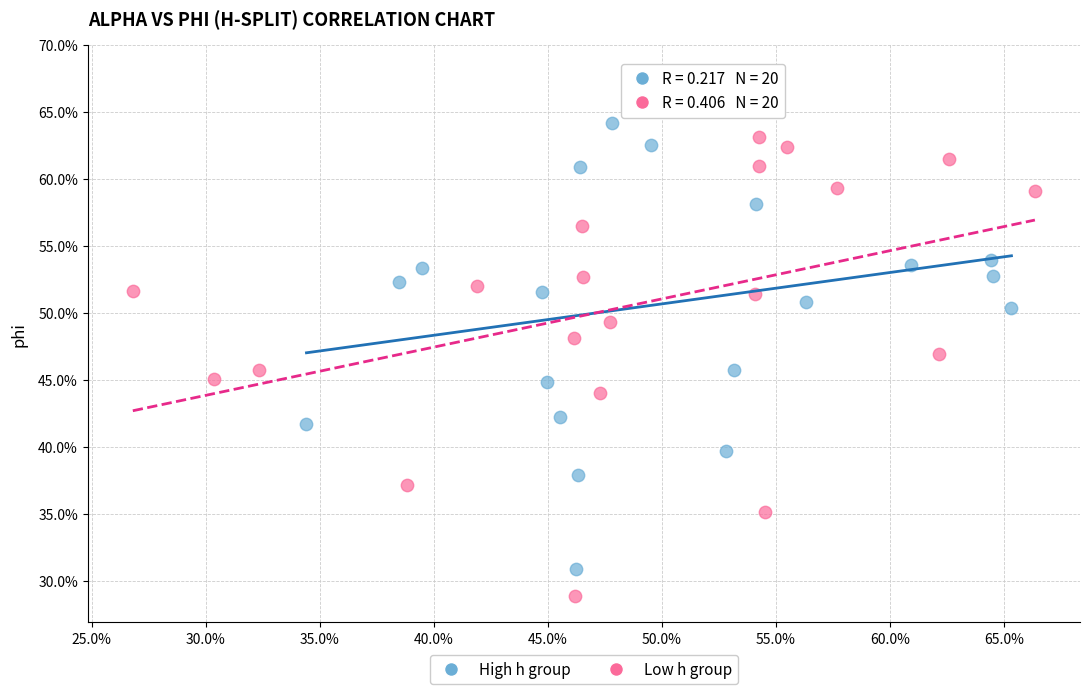

Which series has the widest spread of Y values?

High h group